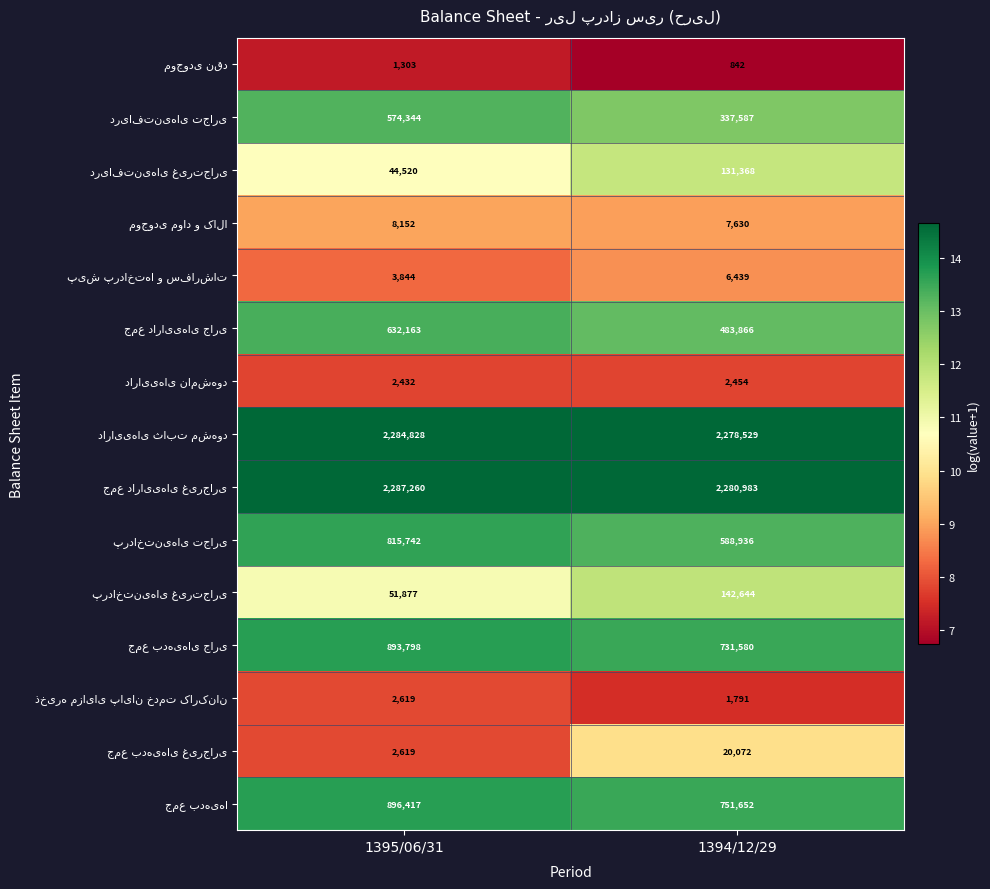

What is the difference between the highest and lowest values at 1394/12/29?

2280141